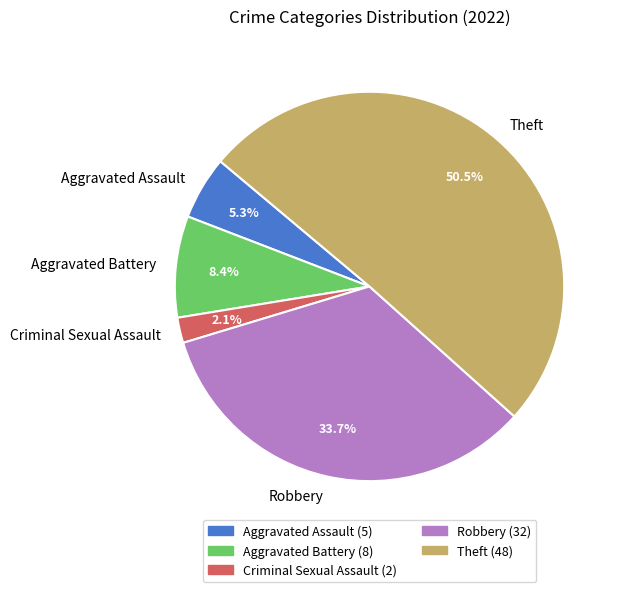

Between Aggravated Assault and Theft, which is larger?

Theft